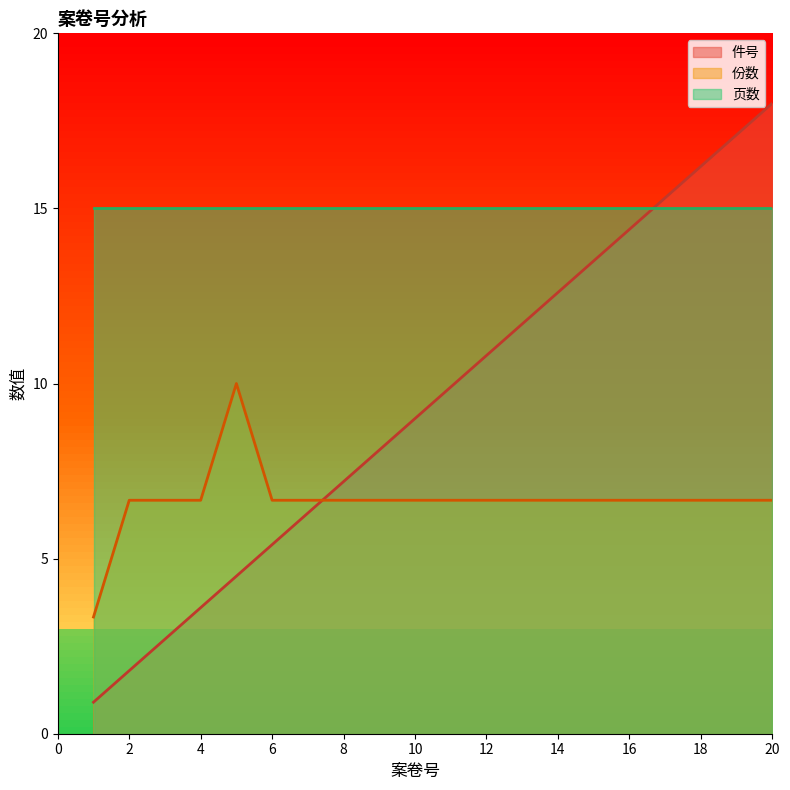

Where do 份数 and 件号 first cross each other?

7 and 8